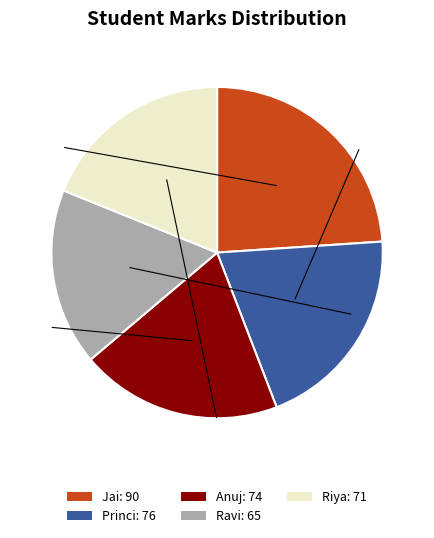

Which has a higher value, Anuj or Ravi?

Anuj